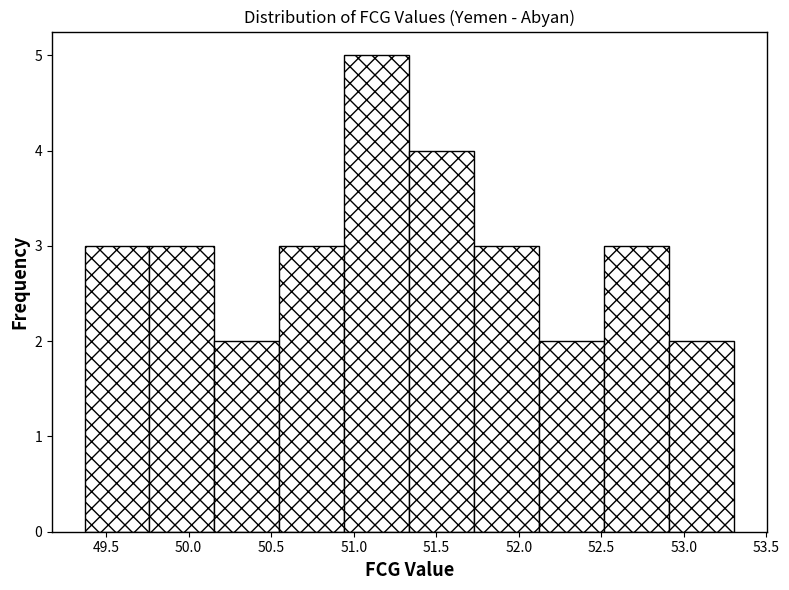

Reading left to right, list every bar in this chart as the range it spans on the x-axis followed by its height. Neither the bar edges nor the heights are printed on the chart, so give them approximately, as read against the axes.

49.35 to 49.75: 3
49.75 to 50.15: 3
50.15 to 50.55: 2
50.55 to 50.95: 3
50.95 to 51.35: 5
51.35 to 51.75: 4
51.75 to 52.10: 3
52.10 to 52.50: 2
52.50 to 52.90: 3
52.90 to 53.30: 2